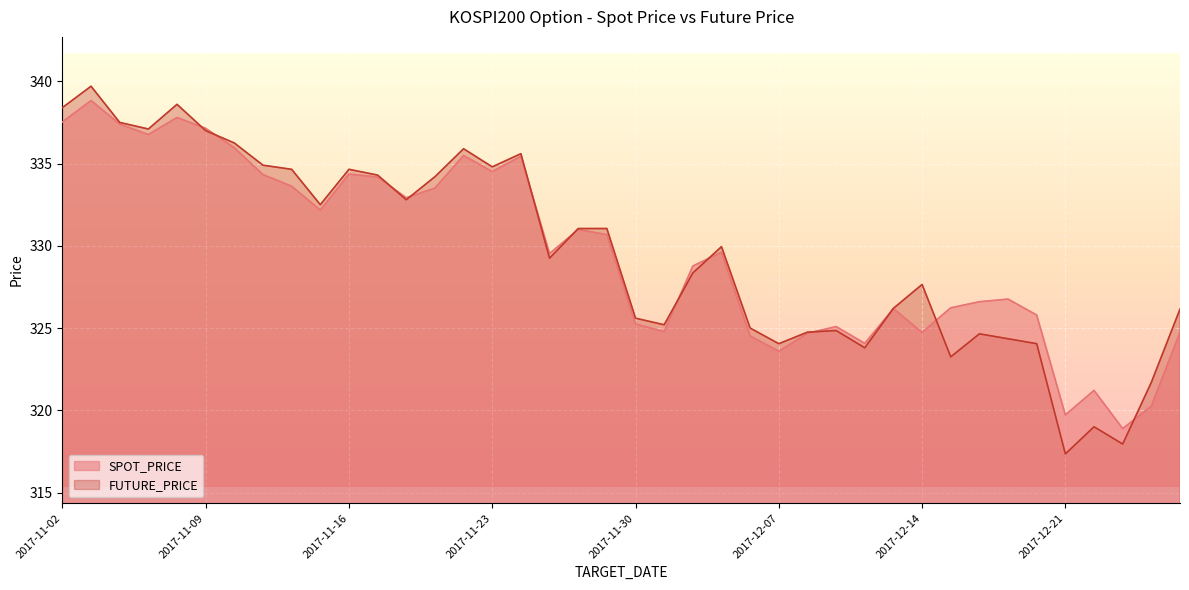

How many series are shown in this chart?

2